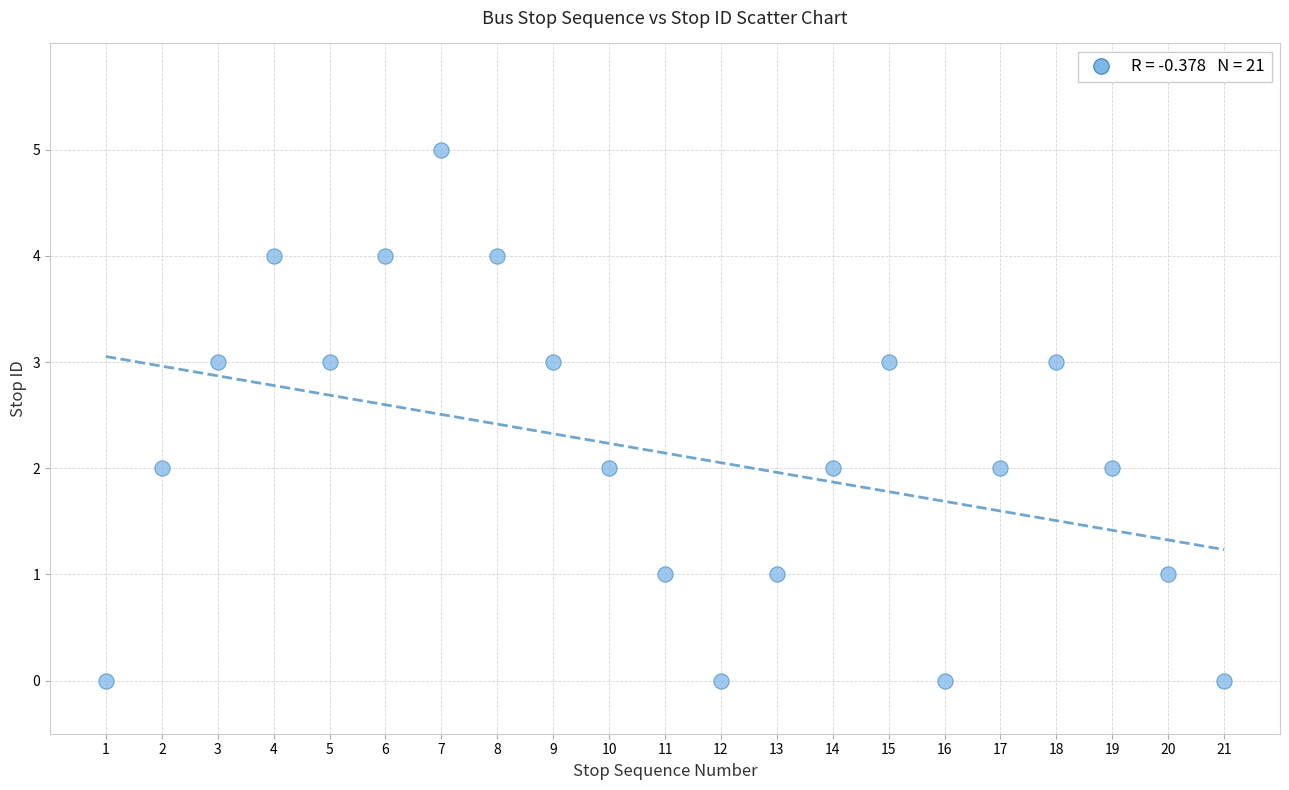

What is the range of Y values (max minus min)?

5